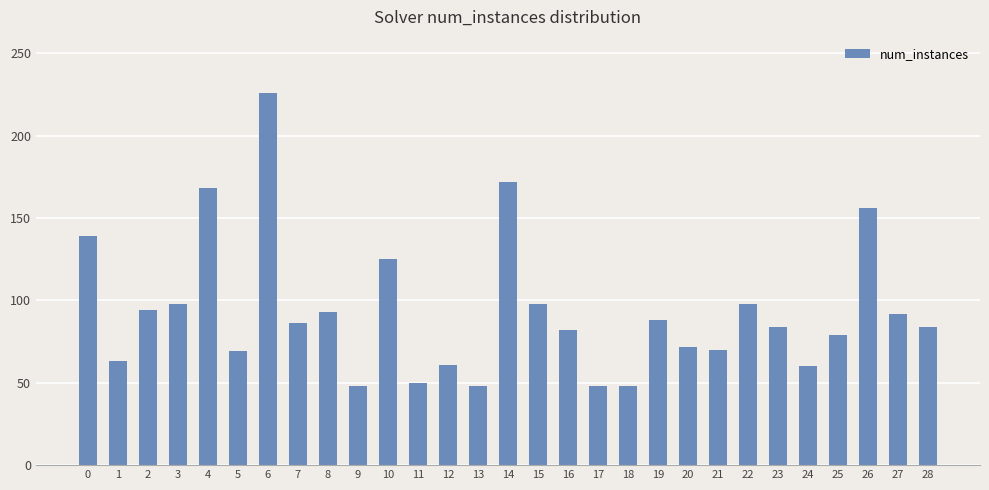

True or false: the data shows 50 at 11.

True